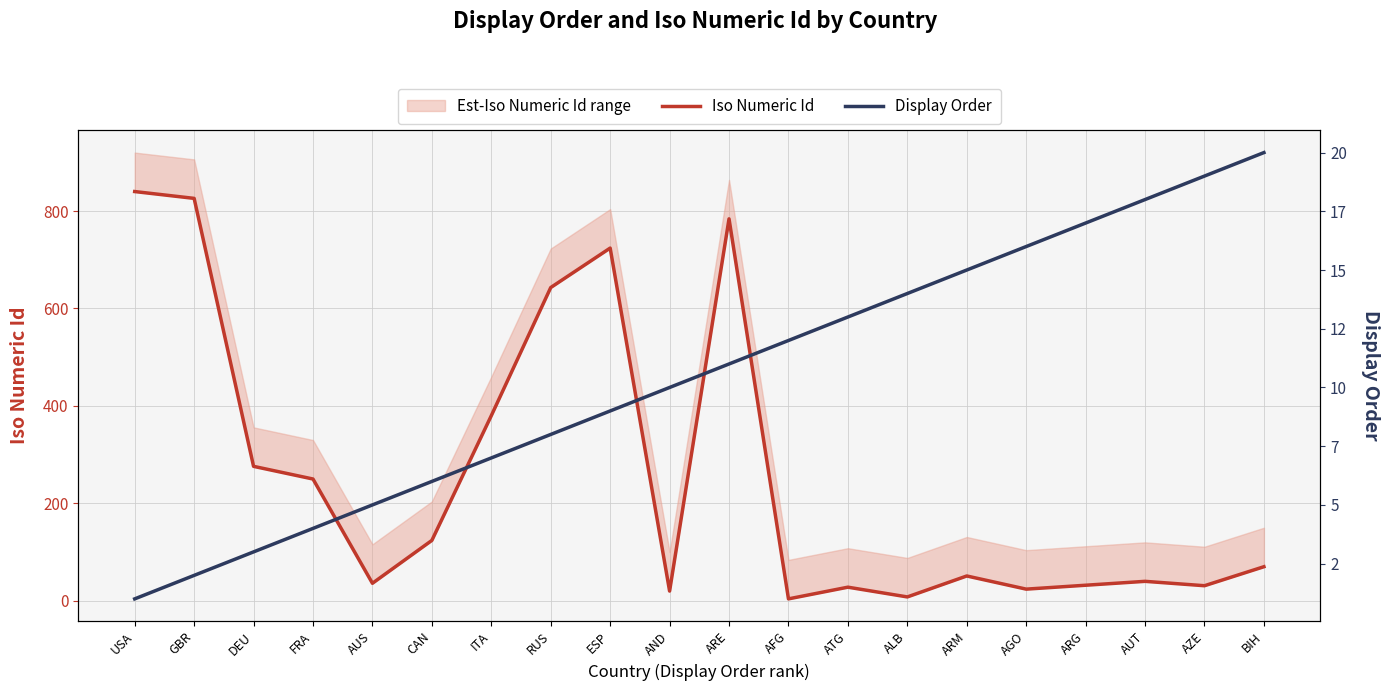

List the labels in order of Iso Numeric Id value, smallest first.

AFG, ALB, AND, AGO, ATG, AZE, ARG, AUS, AUT, ARM, BIH, CAN, FRA, DEU, ITA, RUS, ESP, ARE, GBR, USA